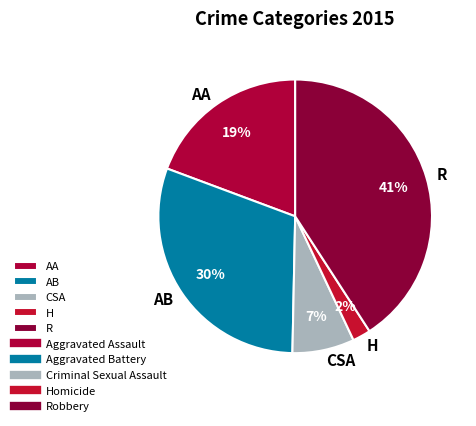

How many segments does this pie chart have?

5